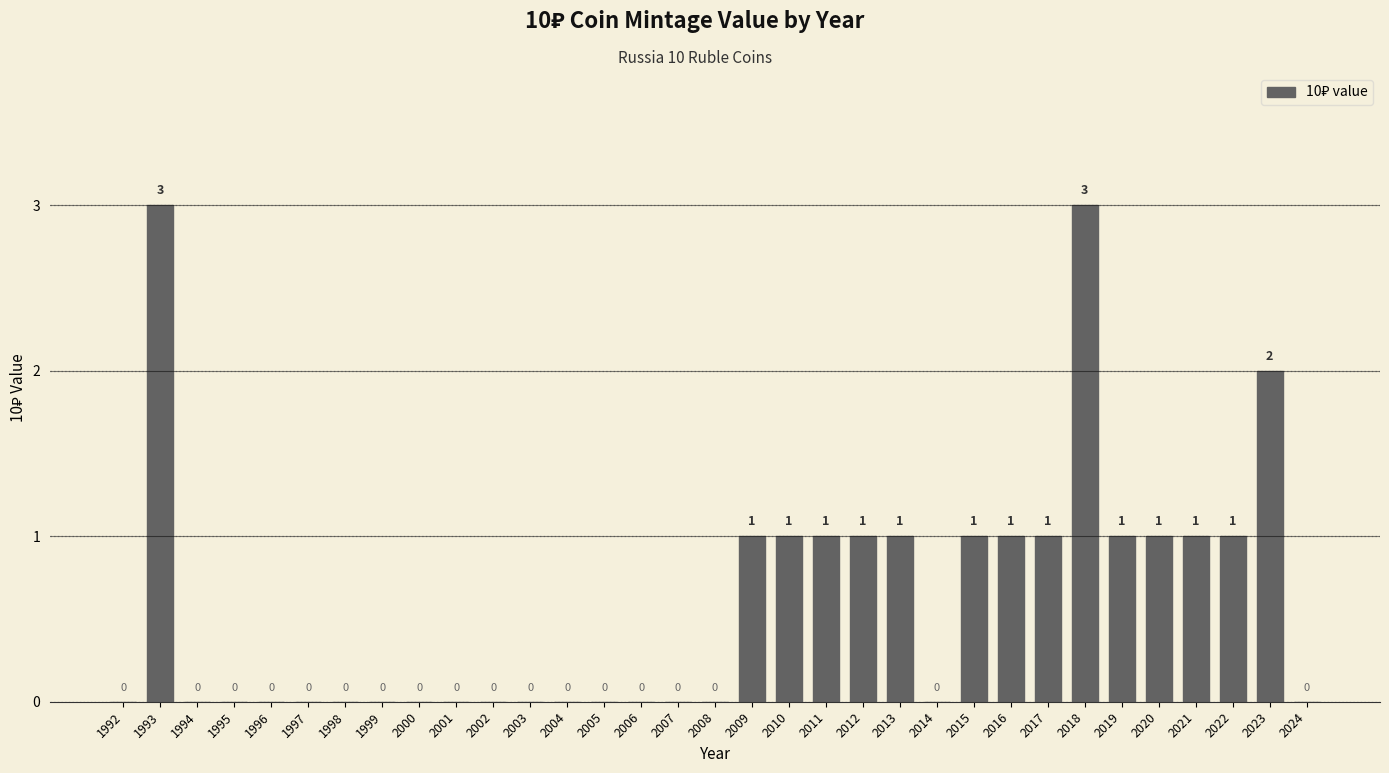

What is the greatest value displayed?

3